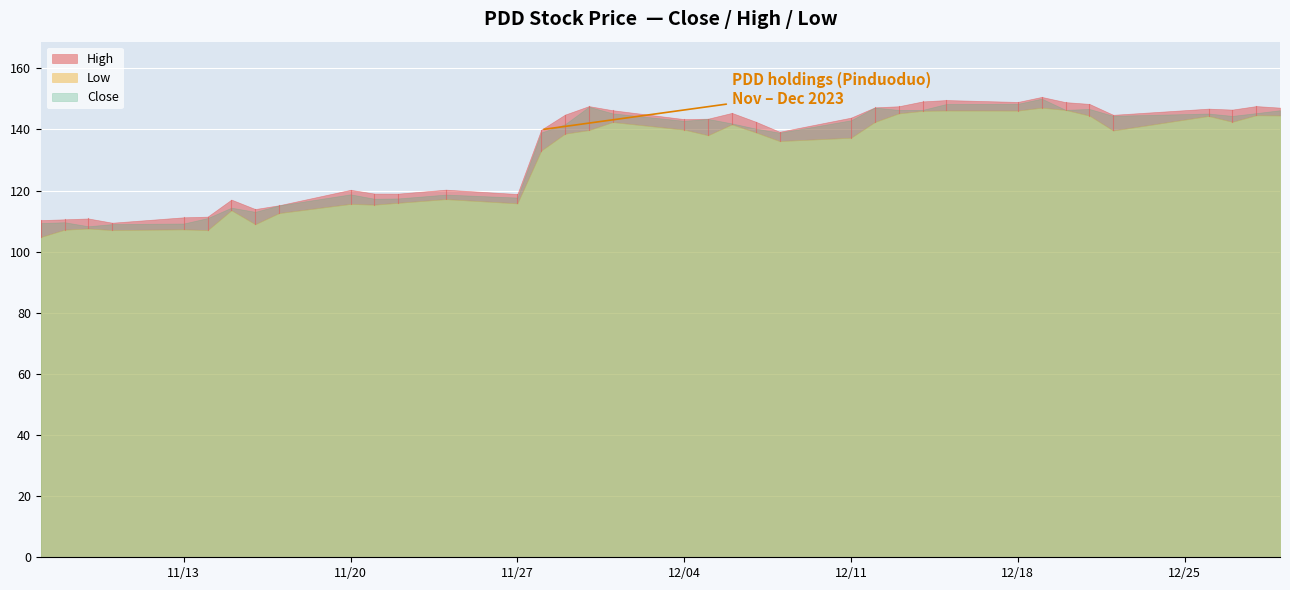

Reading left to right, extract all data points from this chart.

Close: 109.4	109.7	108.3	109.0	109.2	111.0	114.4	113.1	115.2	118.8	117.3	117.4	118.7	117.7	139.0	141.7	147.4	145.3	142.8	143.5	142.0	140.3	139.0	143.0	147.2	146.4	146.4	148.4	148.4	150.1	146.4	146.7	144.5	145.2	144.4	145.4	146.3
High: 110.3	110.6	110.9	109.5	111.3	111.5	117.1	114.0	115.2	120.3	119.0	119.0	120.3	118.9	139.9	144.9	147.6	146.3	143.4	143.5	145.4	142.6	139.3	143.9	147.2	147.6	149.2	149.6	149.0	150.7	148.9	148.4	144.8	146.8	146.5	147.7	147.1
Low: 104.8	107.2	107.6	107.1	107.3	107.1	113.6	109.0	112.7	115.7	115.4	116.0	117.2	115.8	133.1	138.6	139.8	142.4	139.9	138.1	141.7	139.1	136.2	137.3	142.5	145.3	146.1	146.2	146.2	147.1	146.4	144.6	139.7	144.4	142.5	144.7	144.6